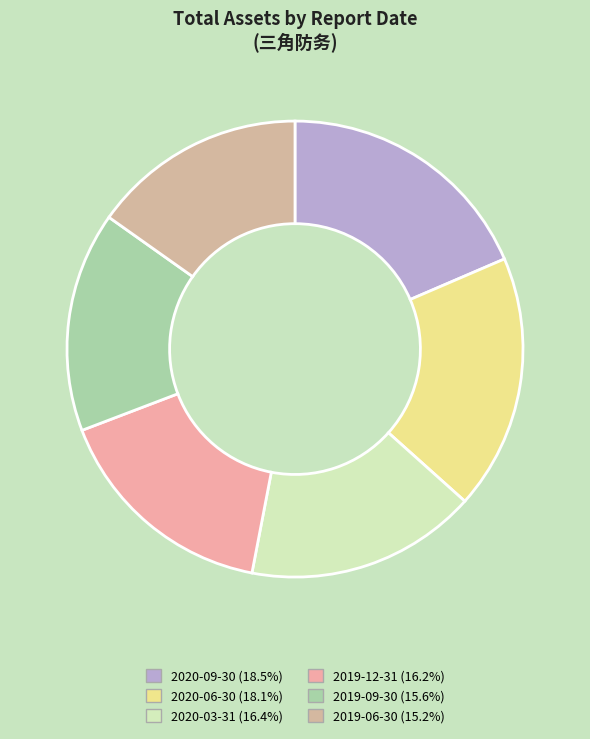

To the nearest percent, what percentage of the pie is 2020-03-31?

16%